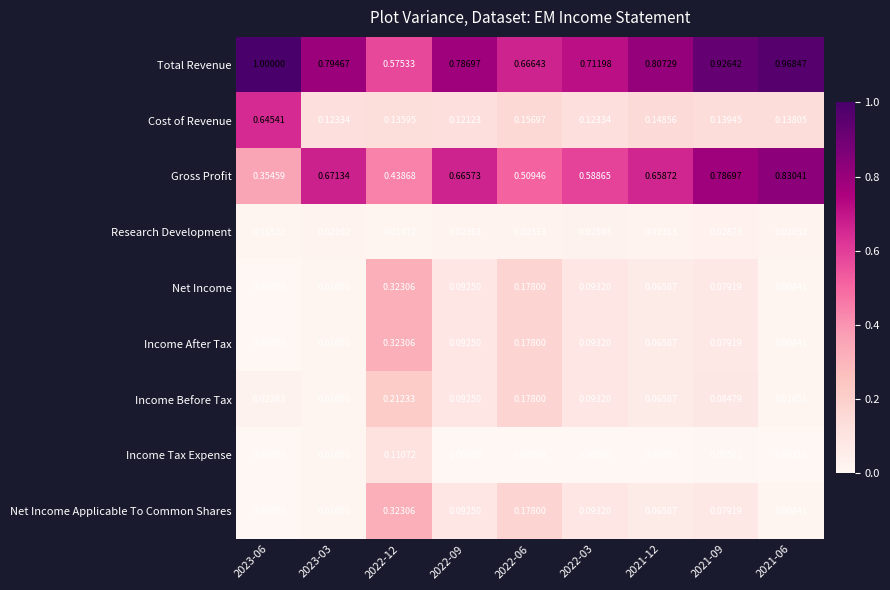

Which series has the largest range (max minus min)?

Cost of Revenue